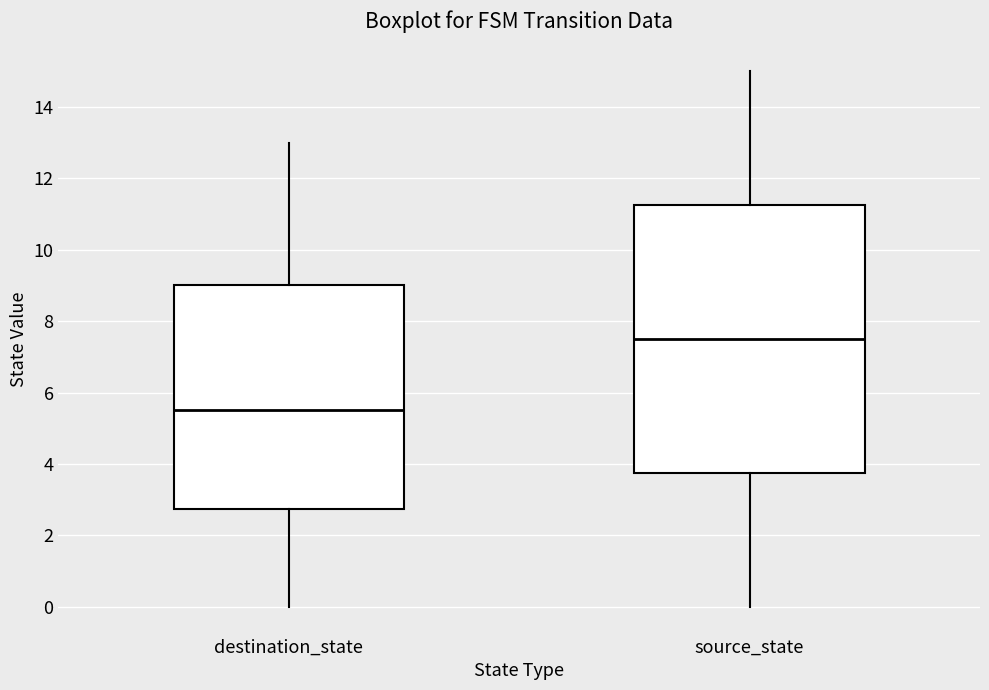

Reading left to right, transcribe this box plot: for each box, give where its median line is, the range the box spans, and where its two whiskers end, as read against the y-axis. The values are not printed on the chart, so give them approximately, as read against the axis.

destination_state: median 5.6, box 2.8 to 9.0, whiskers 0.0 to 13.0
source_state: median 7.6, box 3.8 to 11.2, whiskers 0.0 to 15.0